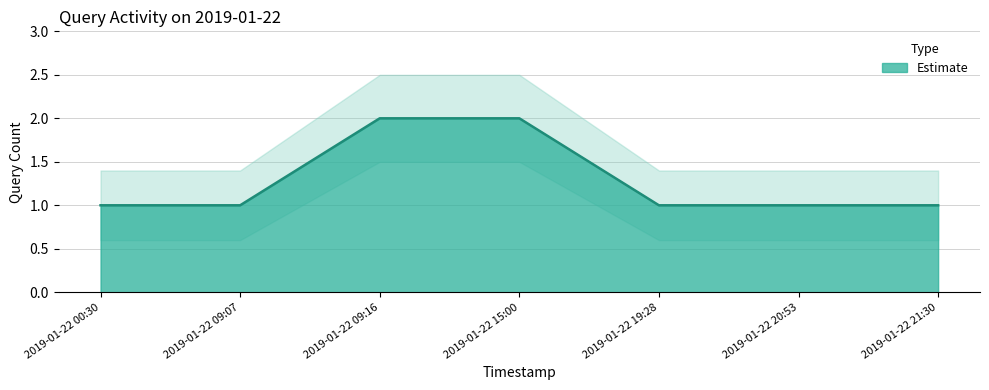

Reading left to right, extract all data points from this chart.

2019-01-22 00:30=1	2019-01-22 09:07=1	2019-01-22 09:16=2	2019-01-22 15:00=2	2019-01-22 19:28=1	2019-01-22 20:53=1	2019-01-22 21:30=1